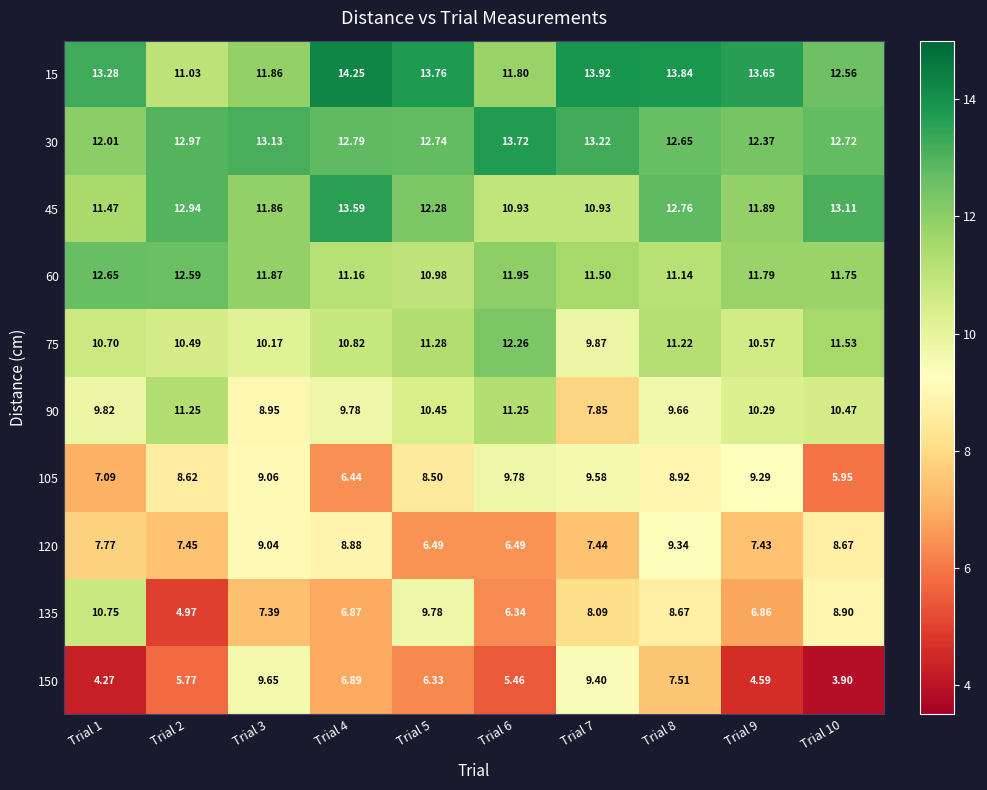

At which category does the chart reach its minimum across all series?

Trial 10